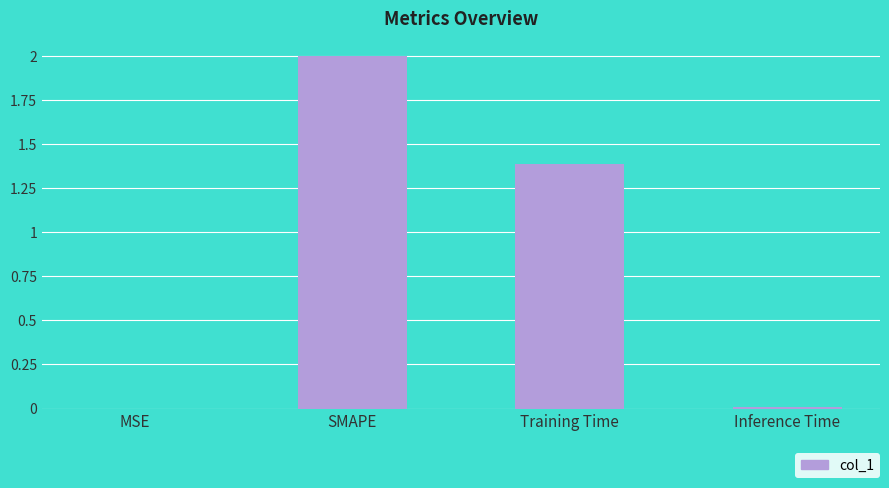

What is the maximum value shown in the chart?

2.0